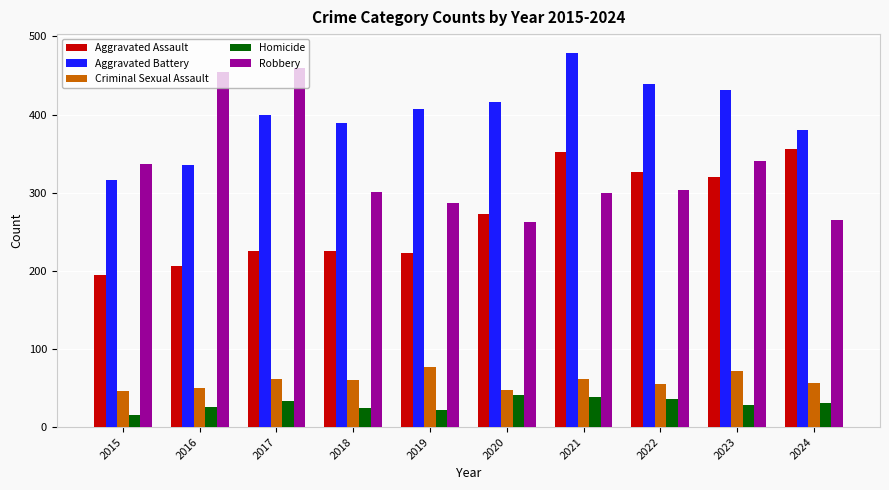

What is the lowest value of the Aggravated Battery series?

316